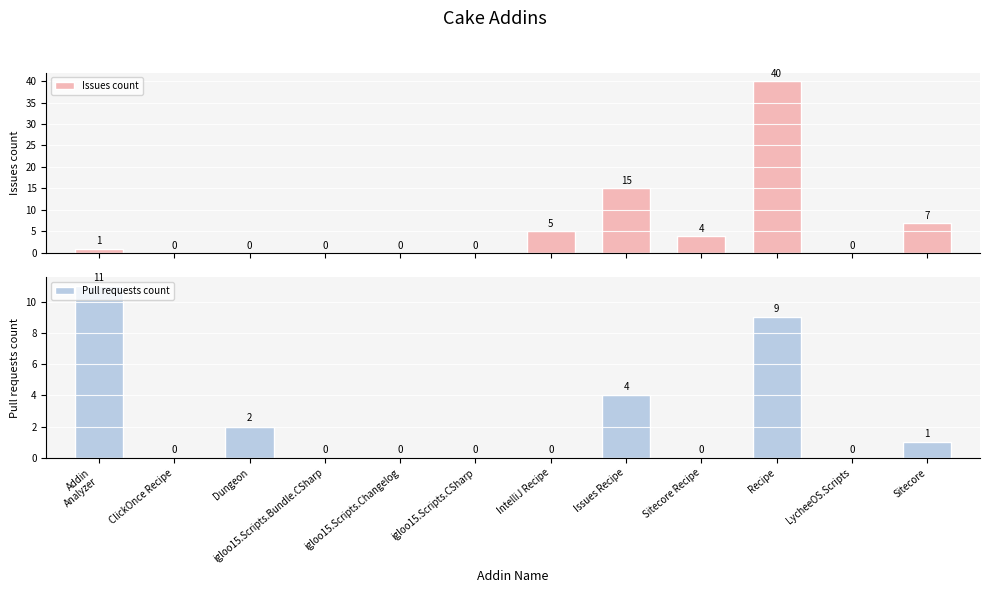

How many bars are there in total?

24